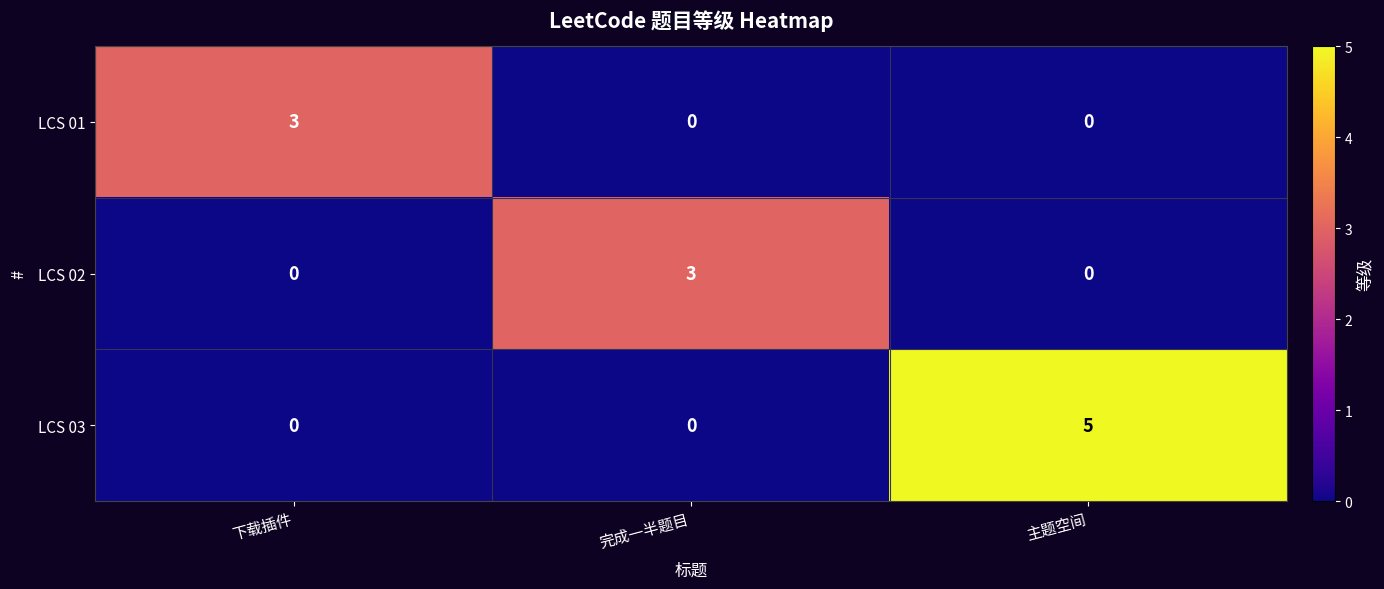

Which series has the largest range (max minus min)?

LCS 03